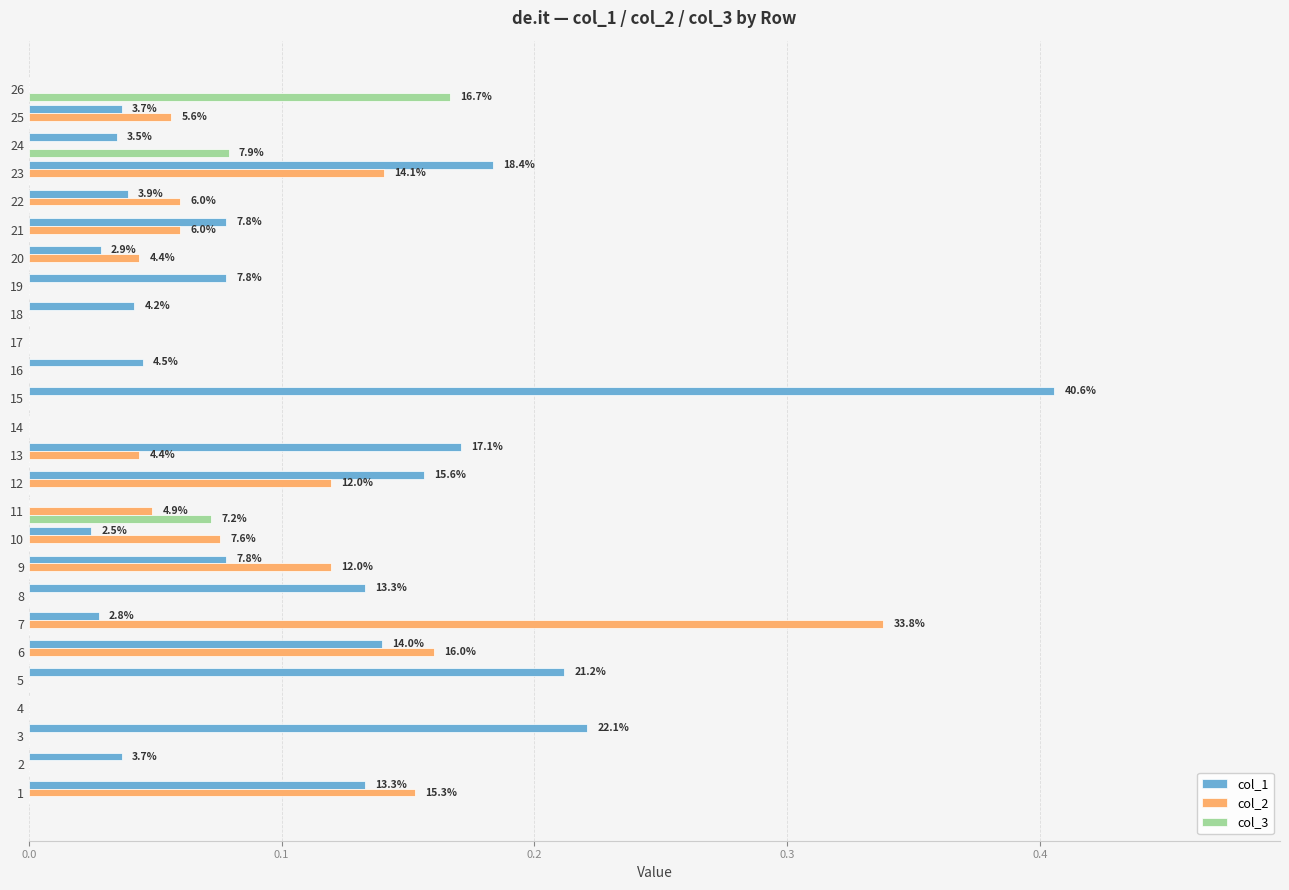

The col_3 series shows 0.1 at 8. True or false?

False